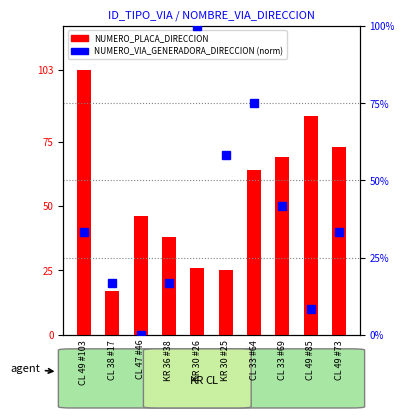

What is the total value across all series at CL 38 #17?

33.7